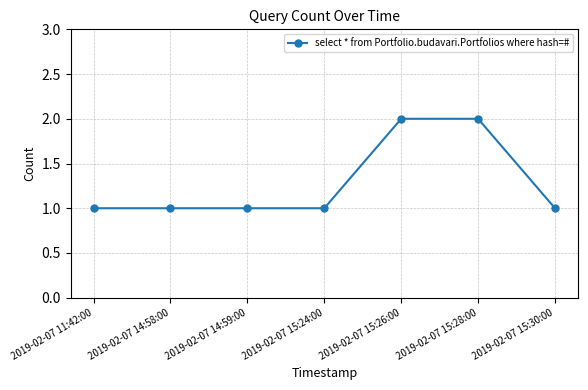

Does the chart have visible grid lines?

Yes